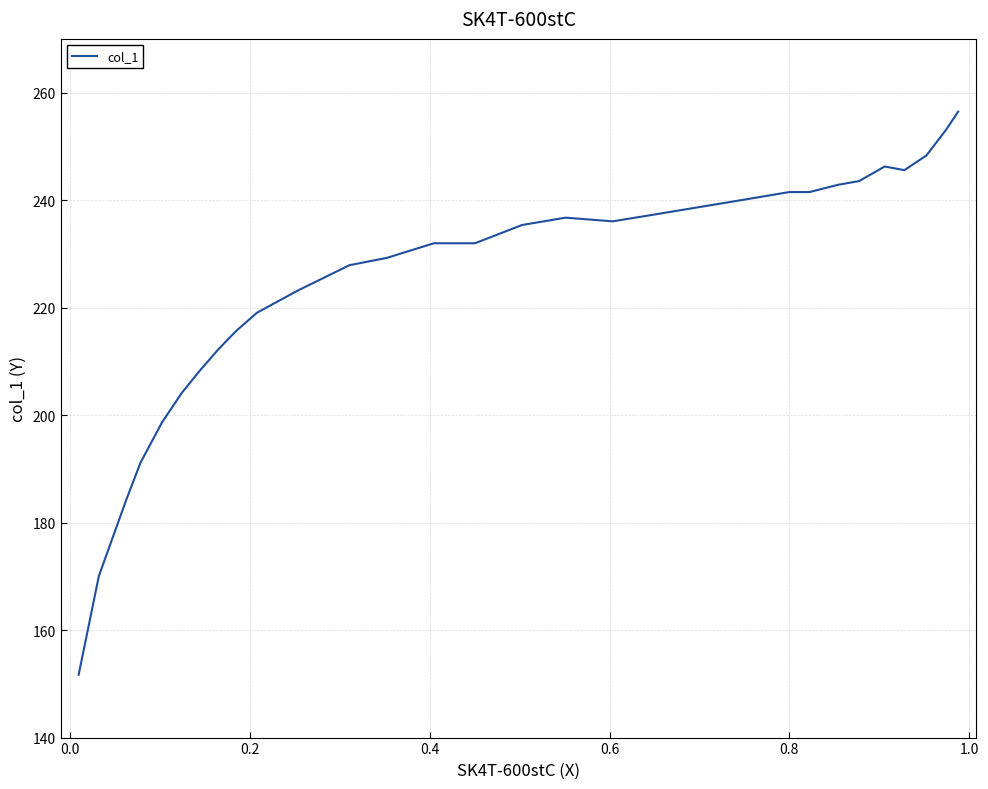

What is the difference between the maximum and minimum values?

104.8